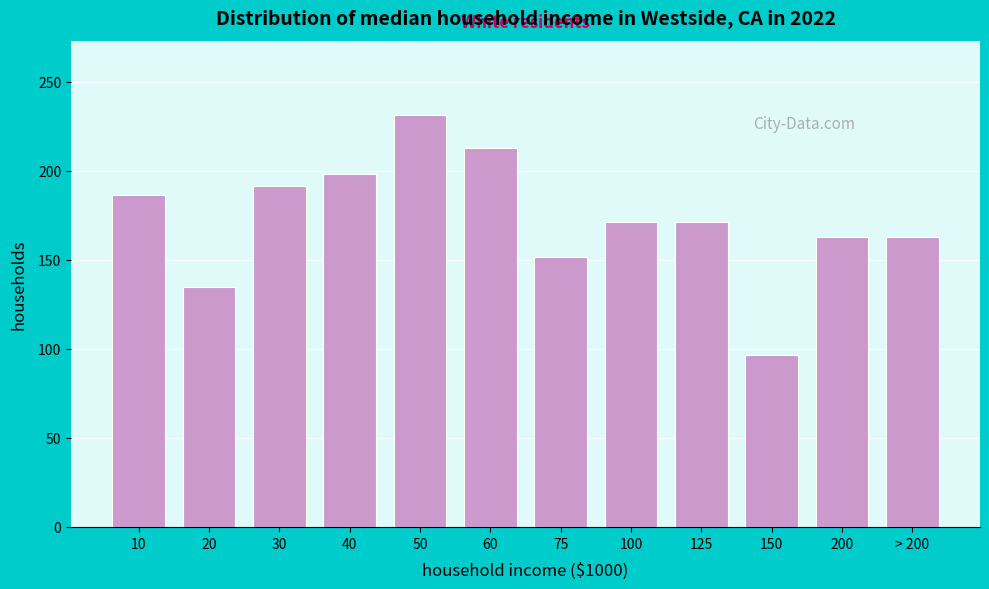

The chart shows a value of 127.6 at 10. True or false?

False